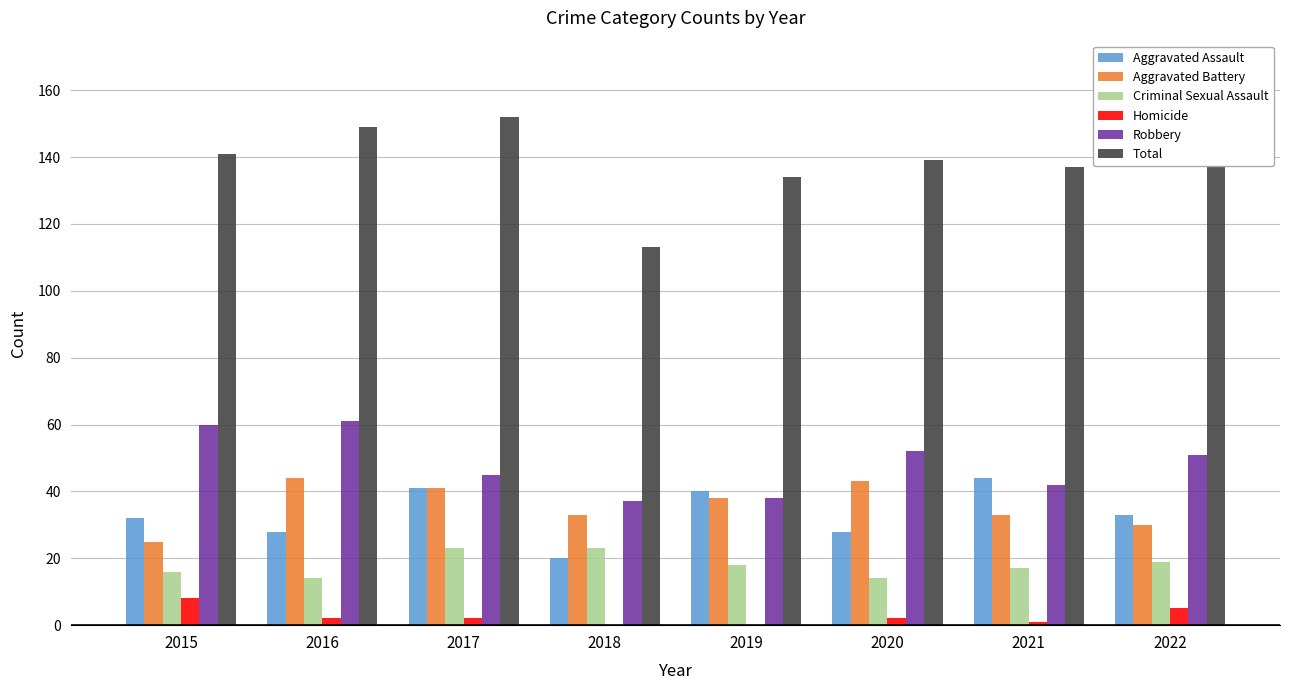

What is the maximum value shown in the chart?

152